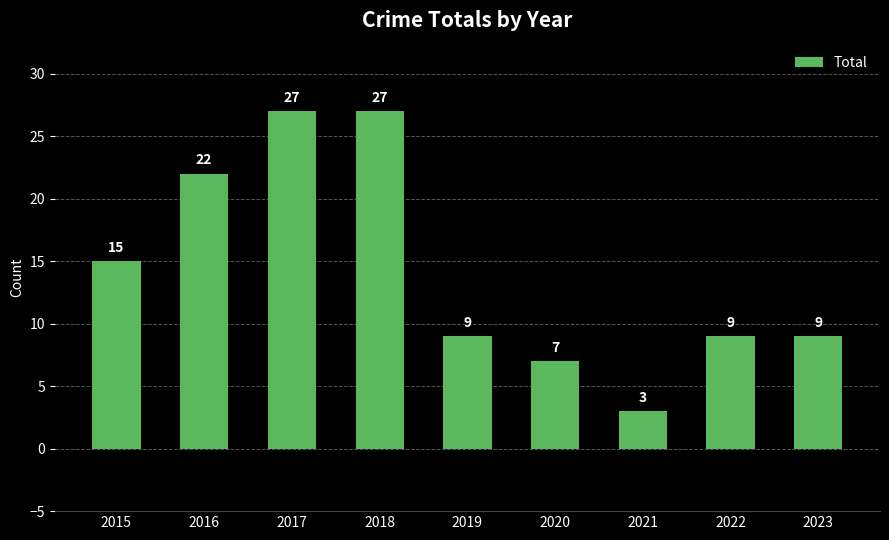

What is the difference between the values at 2015 and 2019?

6